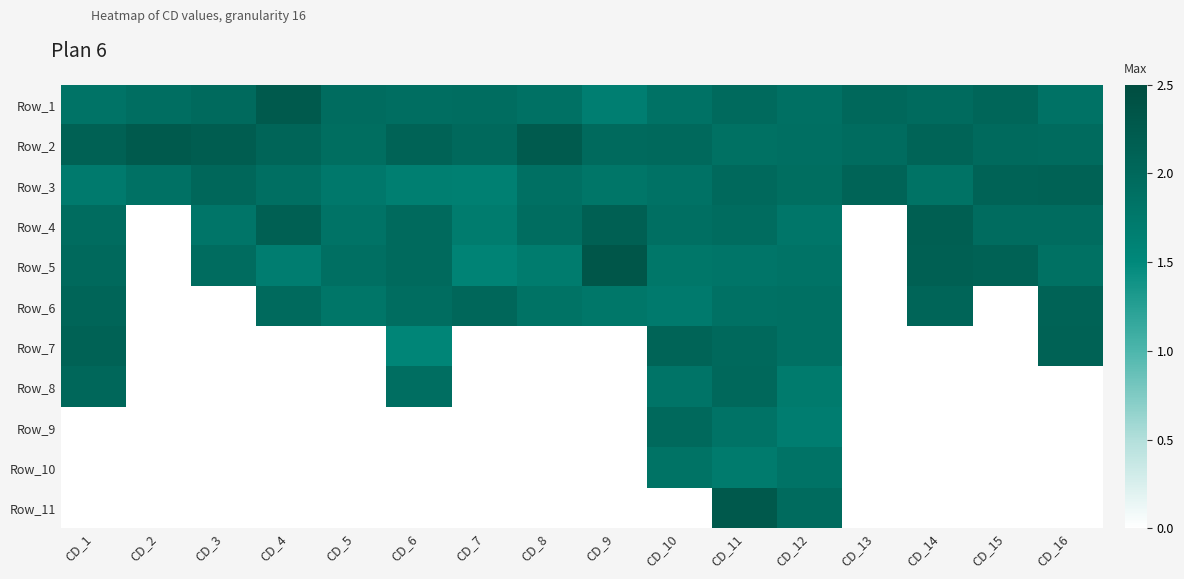

Which has a higher value, CD_15 or CD_13?

CD_15